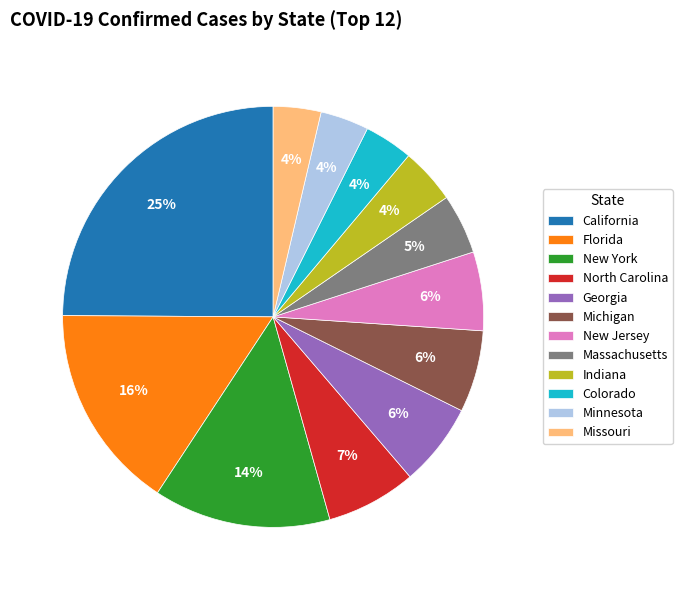

Does North Carolina account for over 50% of the chart?

No